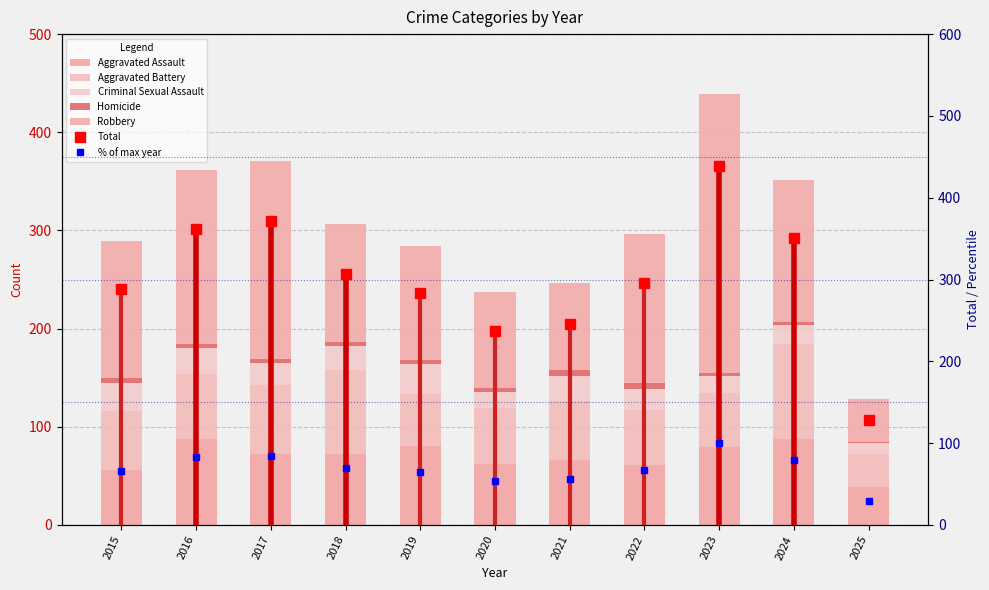

The Robbery series shows 44 at 2025. True or false?

True